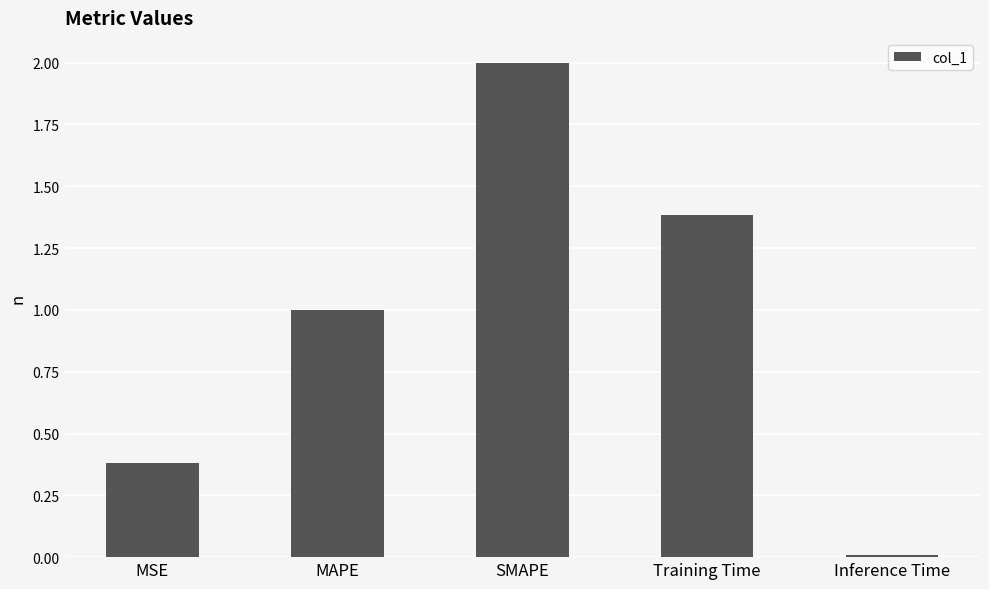

How many data points are above 1?

3